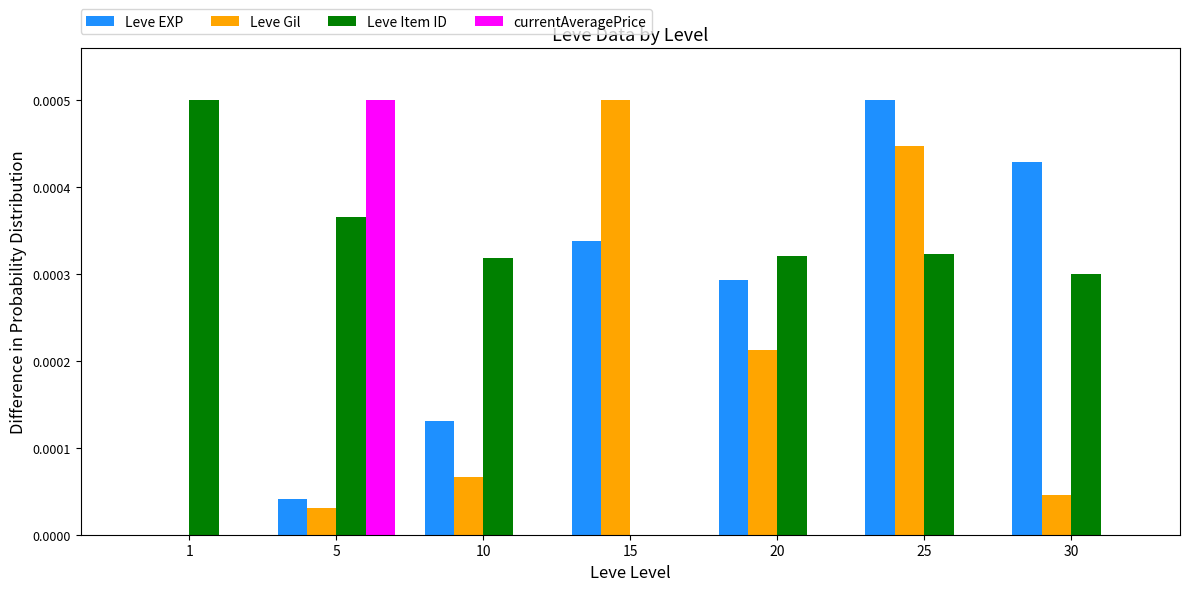

Between 20 and 25, which series saw the biggest shift?

Leve Gil